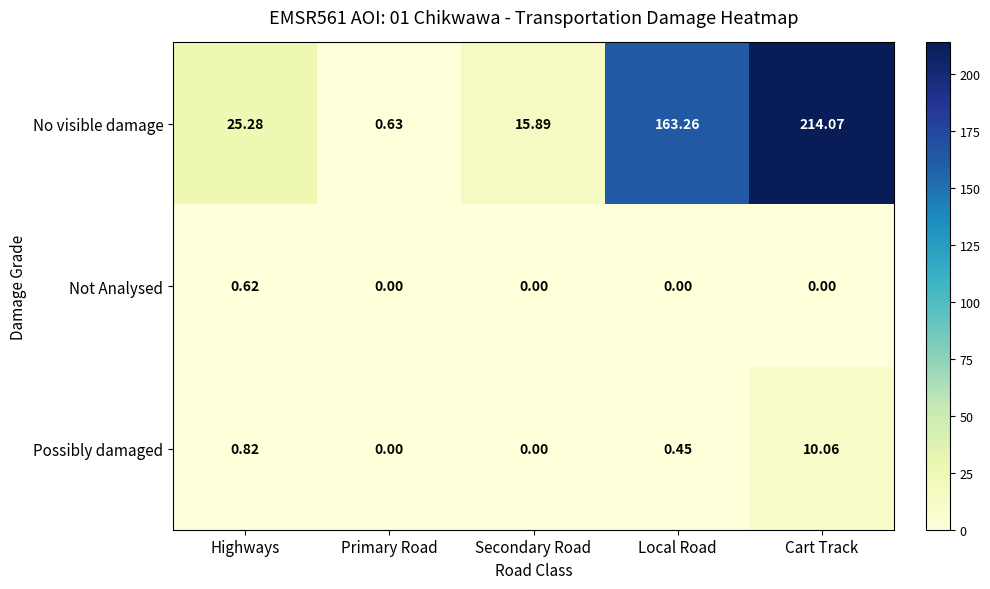

At which label is Possibly damaged closest to 5?

Highways